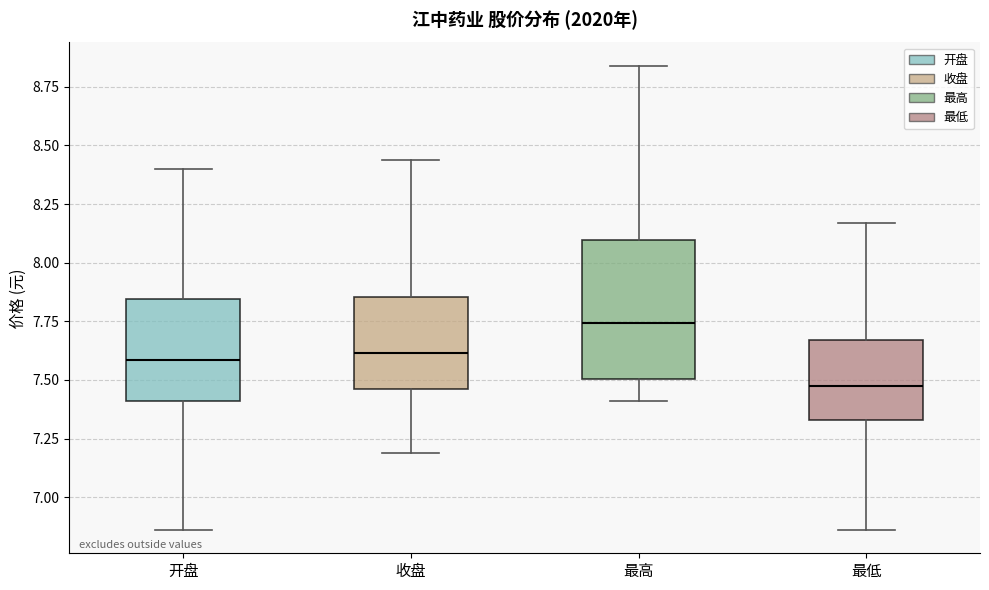

Which box has the highest median line?

最高